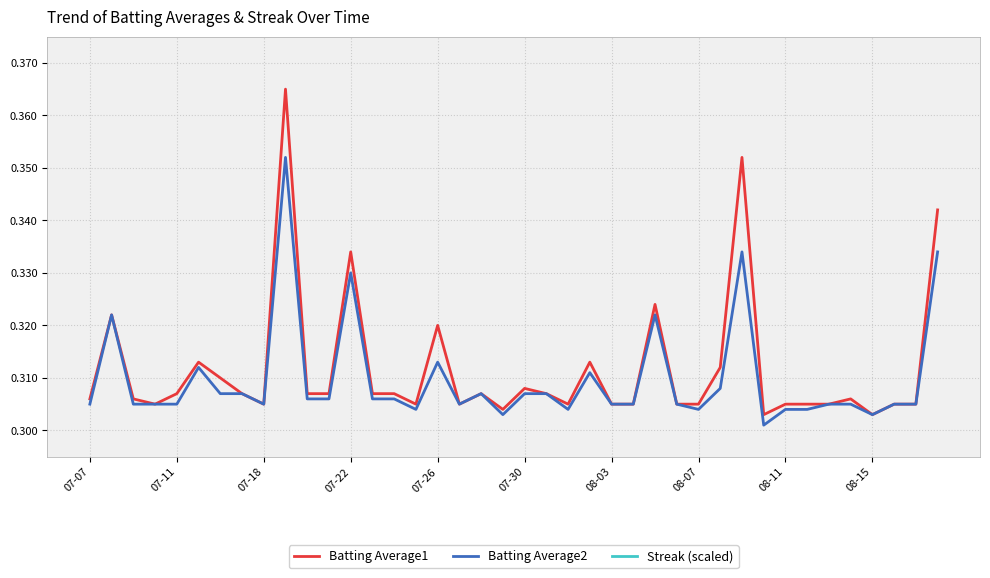

The value of Batting Average2 at 08-07 is 0.2. True or false?

False